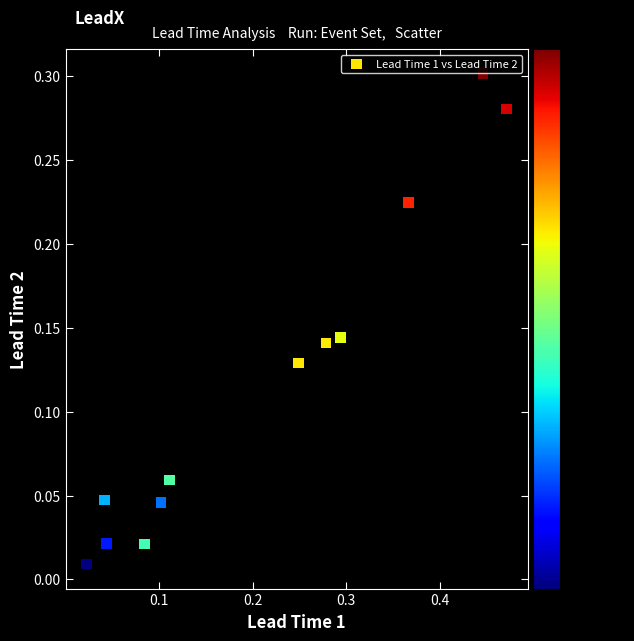

What is the range of X values (max minus min)?

0.4